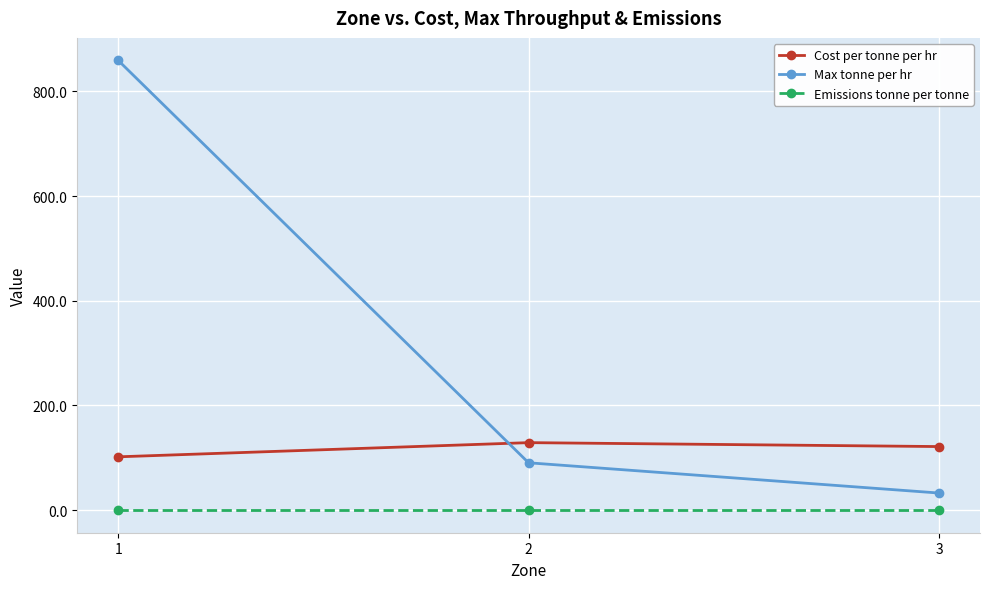

What is the sum of all Cost per tonne per hr values?

352.6